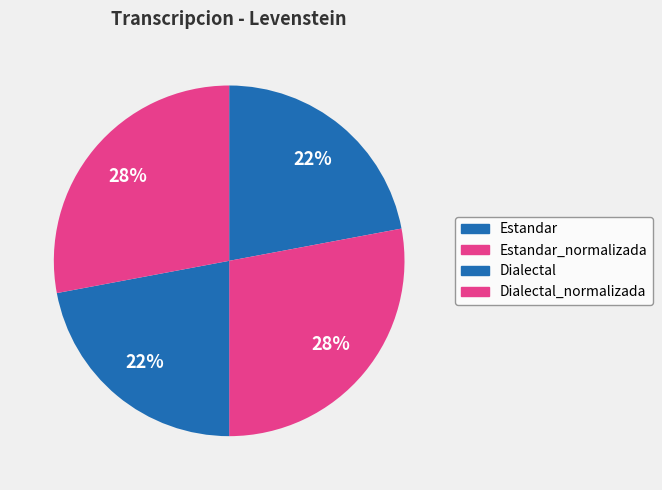

Rank the categories by value from lowest to highest.

Estandar, Dialectal, Estandar_normalizada, Dialectal_normalizada